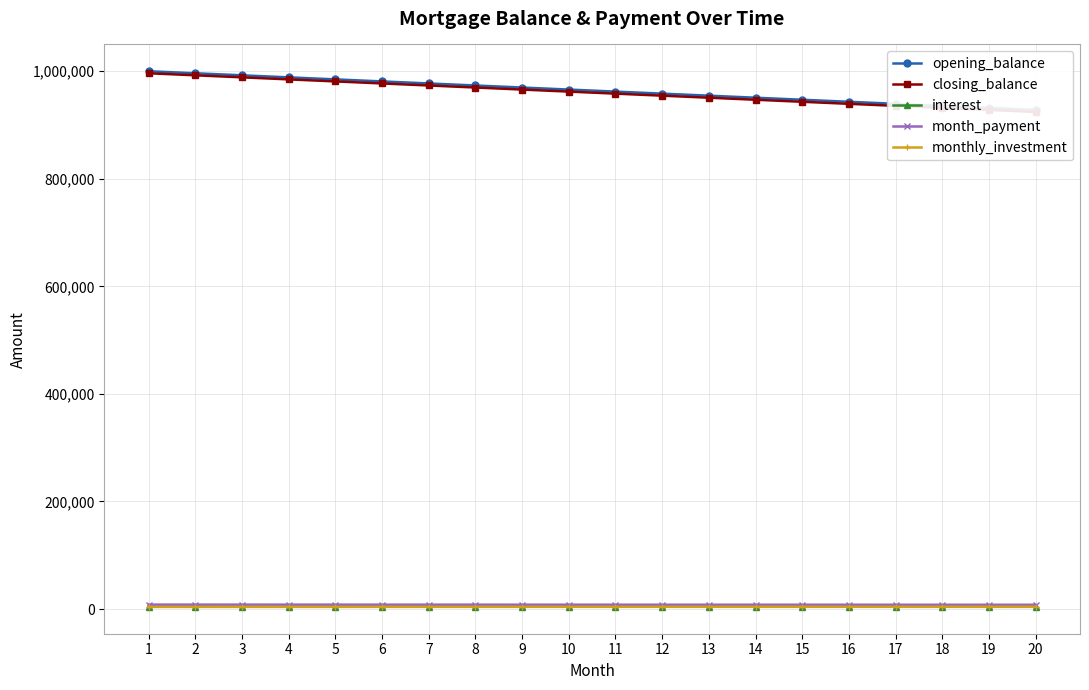

What is the total value across all series at 18?

1883517.5